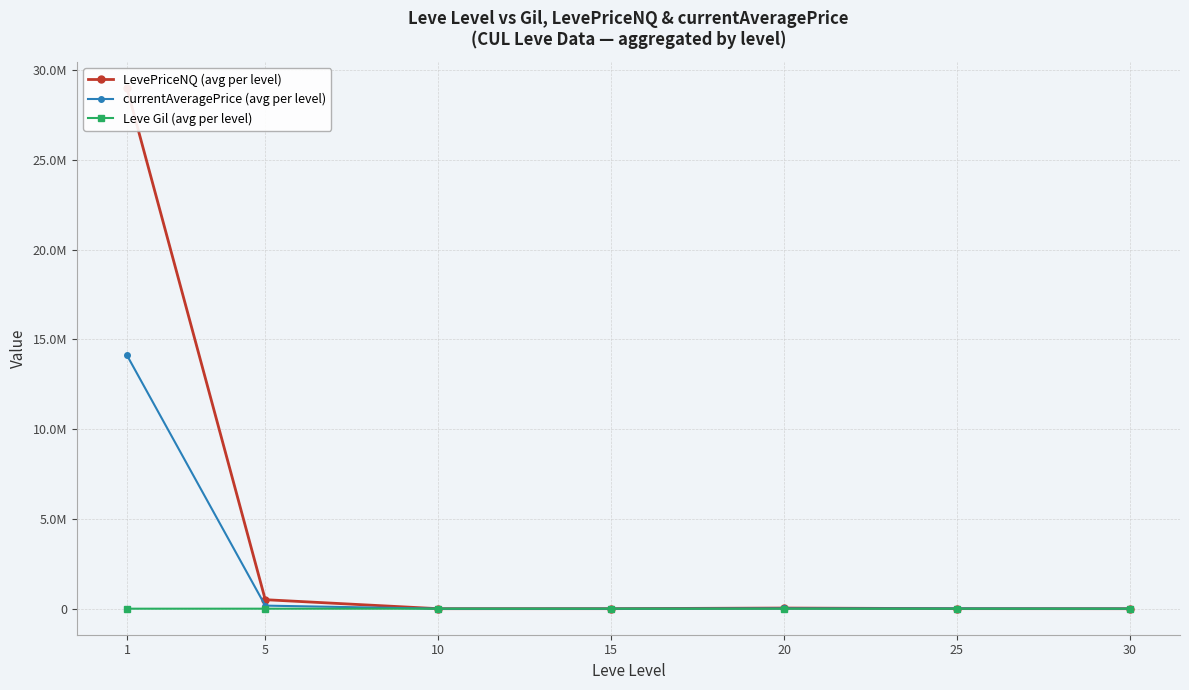

What are all the series names shown in the legend?

LevePriceNQ (avg per level), currentAveragePrice (avg per level), Leve Gil (avg per level)